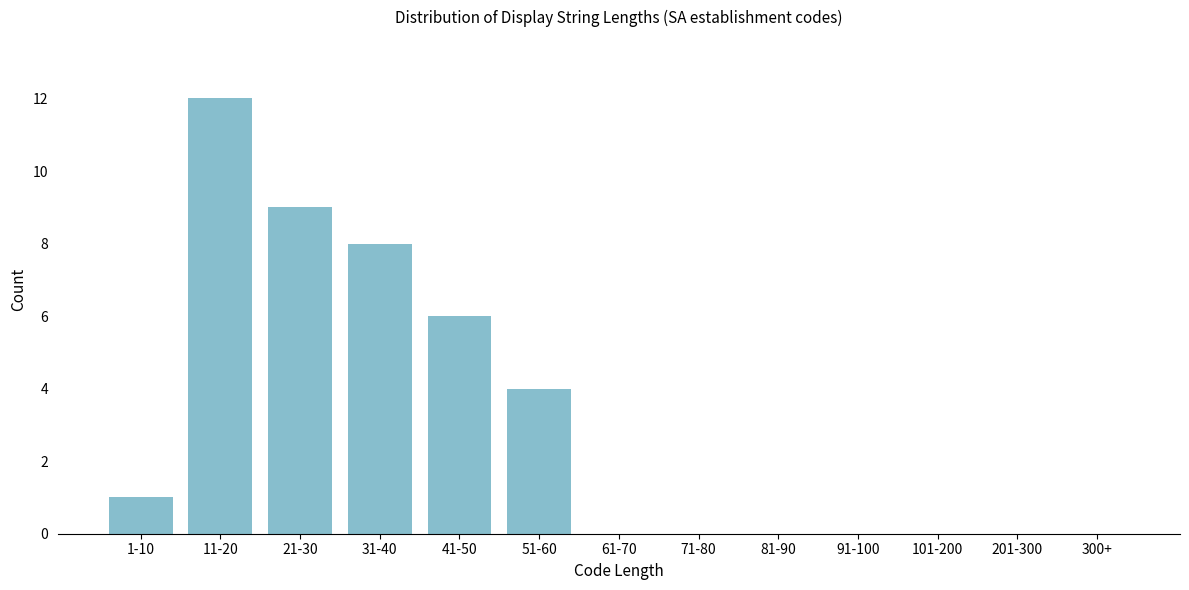

Reading left to right, list all the values displayed in this chart.

1-10=1	11-20=12	21-30=9	31-40=8	41-50=6	51-60=4	61-70=0	71-80=0	81-90=0	91-100=0	101-200=0	201-300=0	300+=0